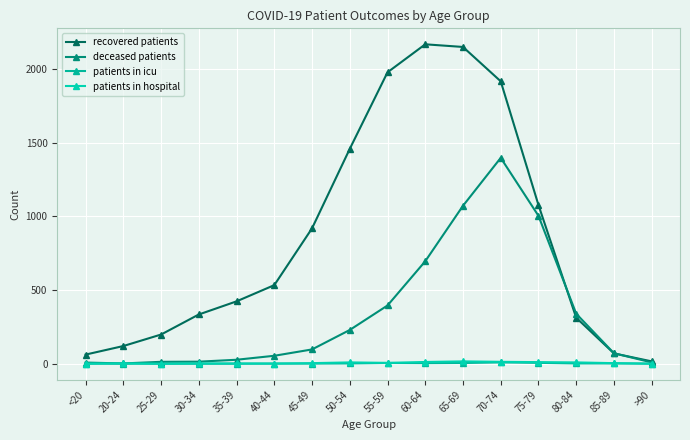

What is the difference between the patients in icu values at 85-89 and 55-59?

3